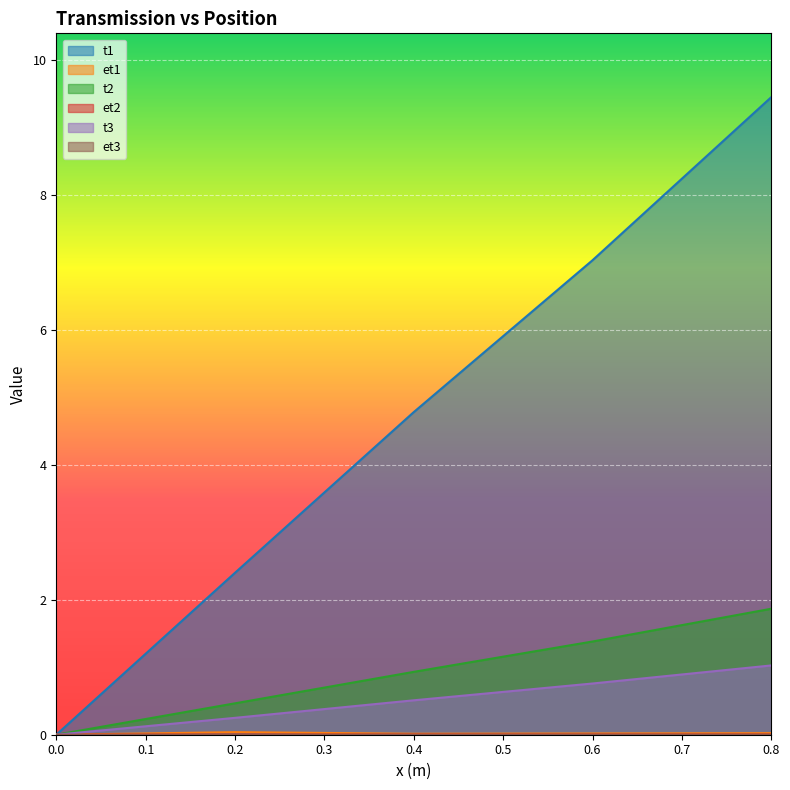

At 0.0, list the series in order from largest to smallest.

t1, et1, t2, et2, t3, et3